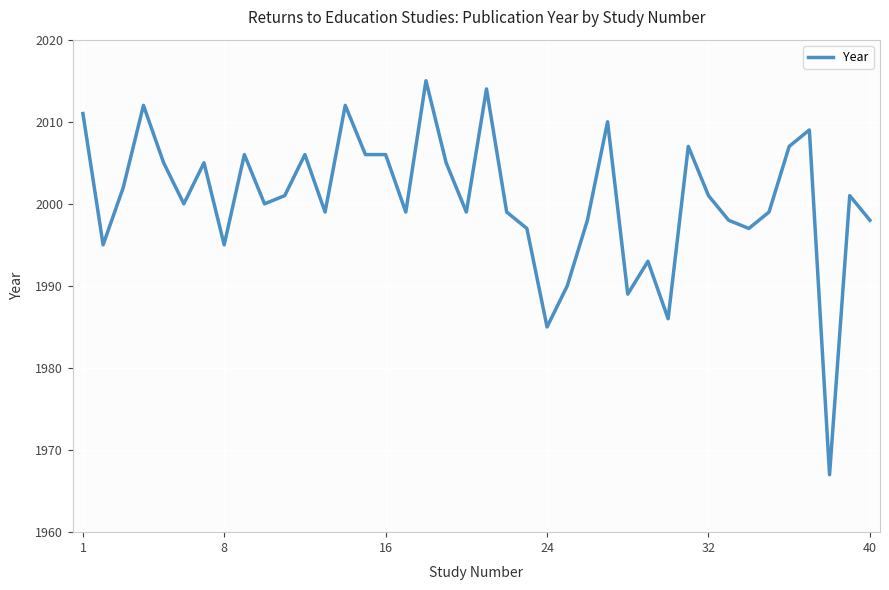

What is the maximum value shown in the chart?

2015